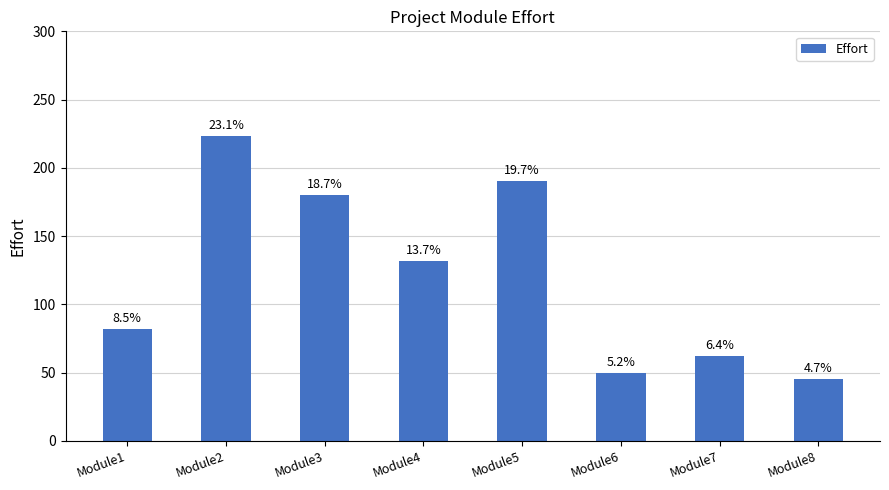

What value does the data have at Module8, to the nearest 10?

40